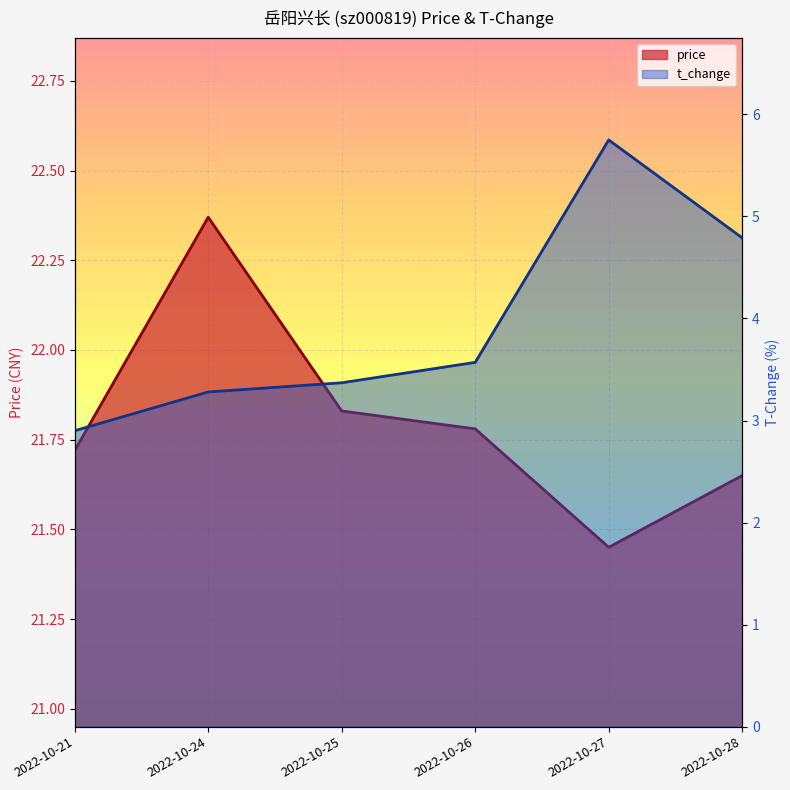

Where is the first local minimum for price?

2022-10-27